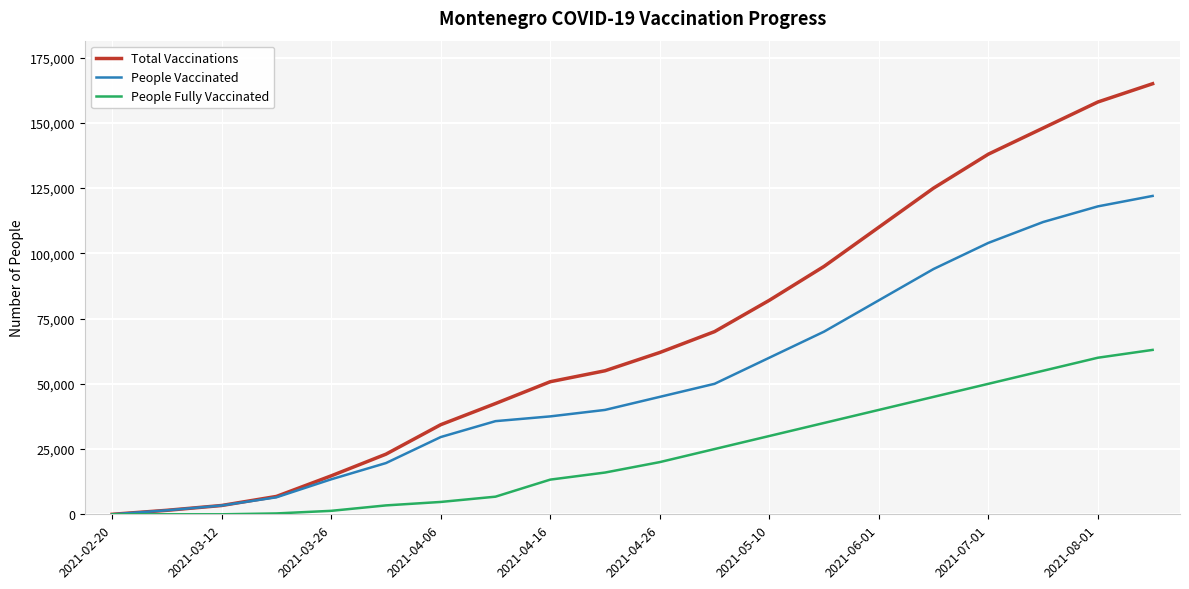

What is the average value of the Total Vaccinations series?

69257